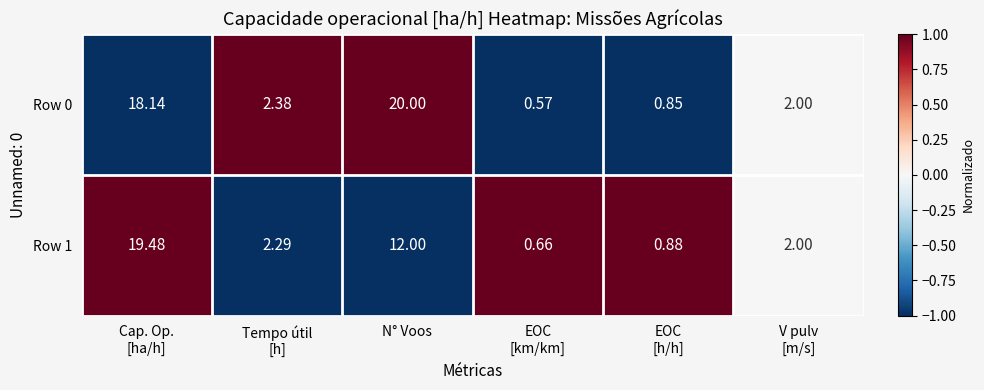

Where is Row 1 nearest to the value 10?

N° Voos